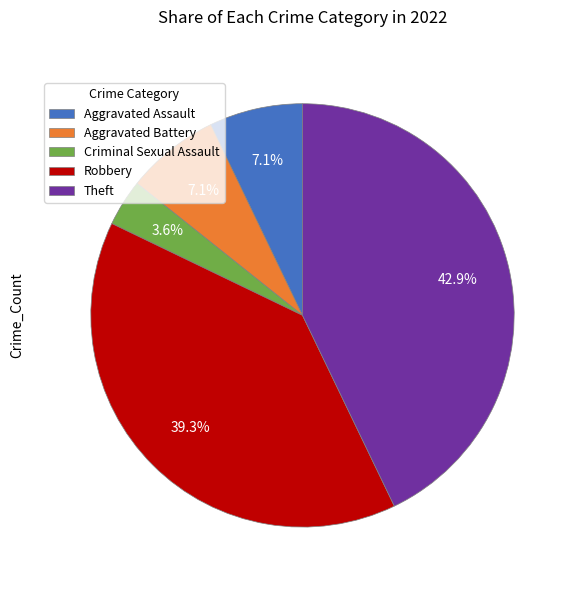

Which category has the smallest portion of the pie?

Criminal Sexual Assault